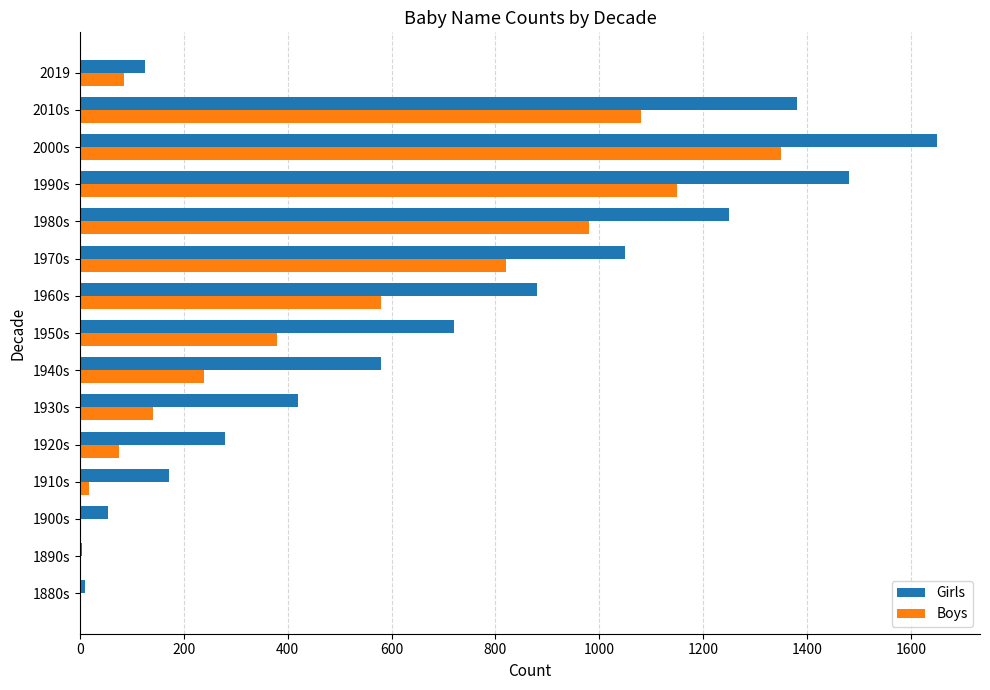

Where is Boys nearest to the value 675?

1960s